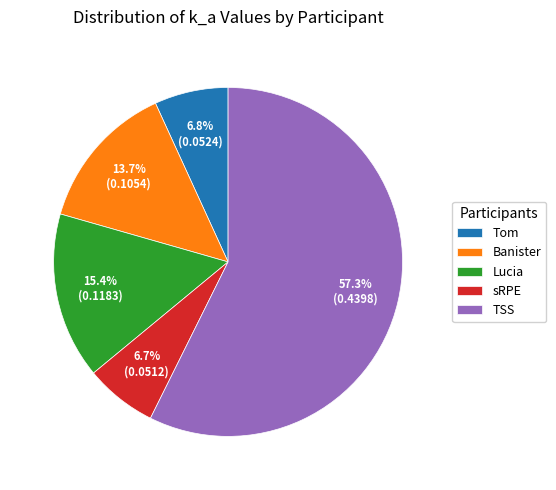

What is the majority slice?

TSS